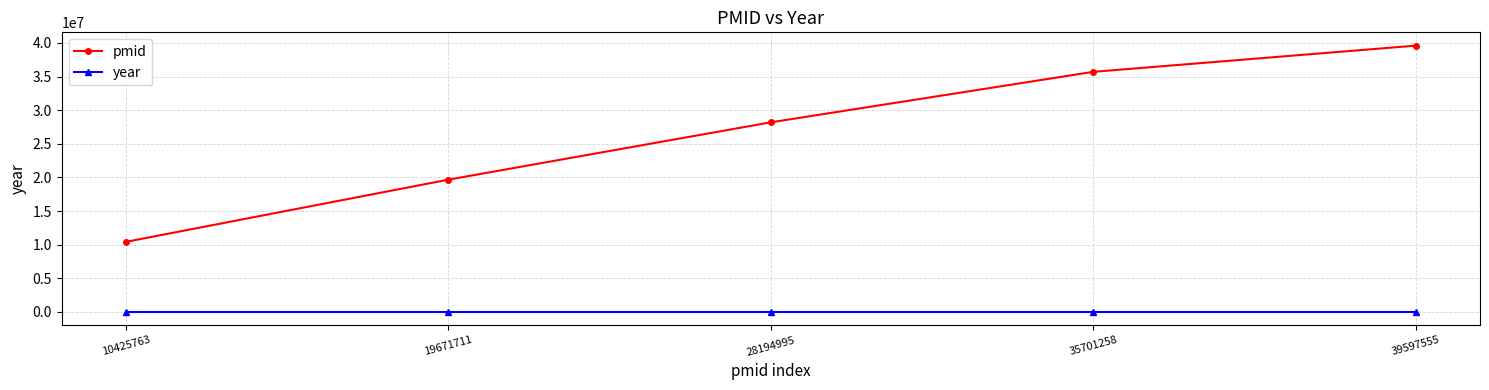

How many series are shown in this chart?

2